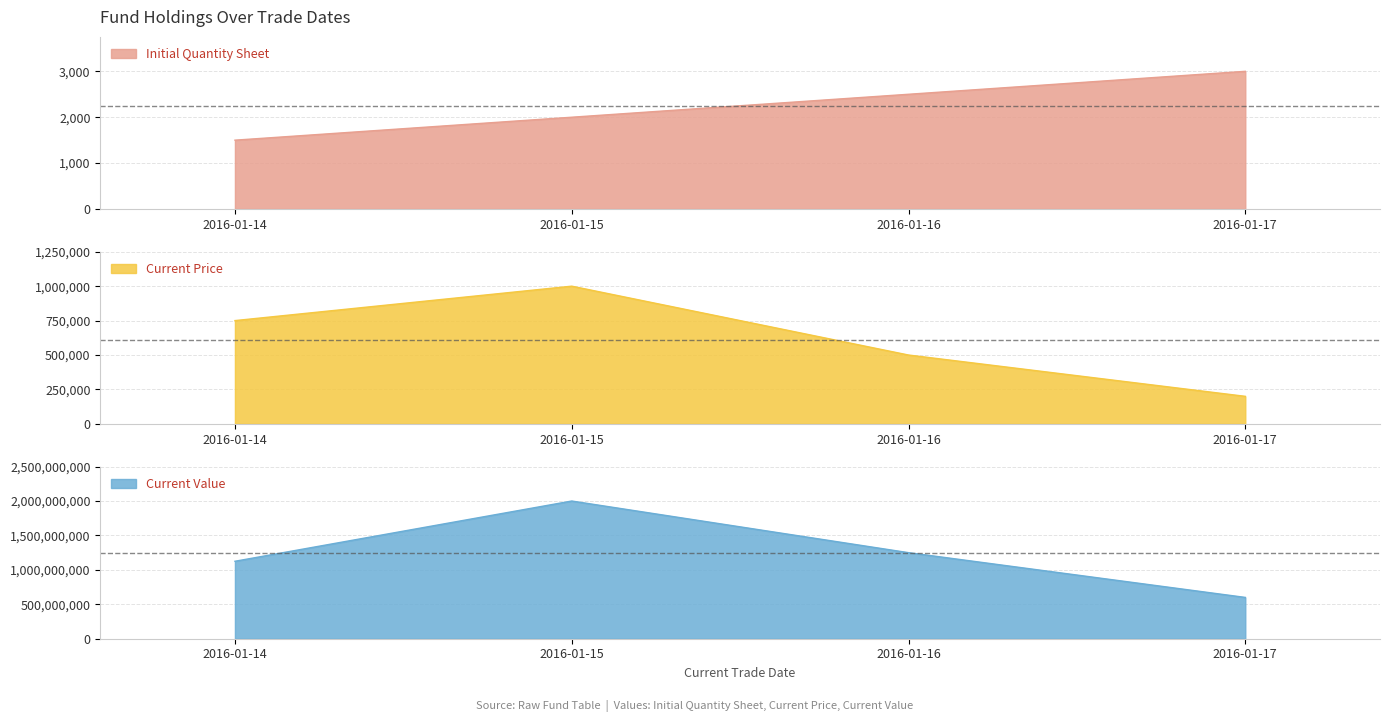

What is the difference between the highest and lowest values at 2016-01-15?

1999998000